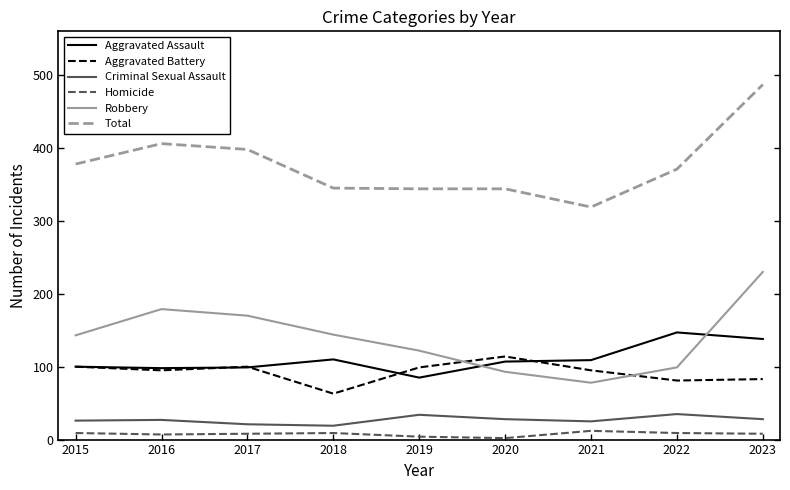

What is the average value of the Total series?

377